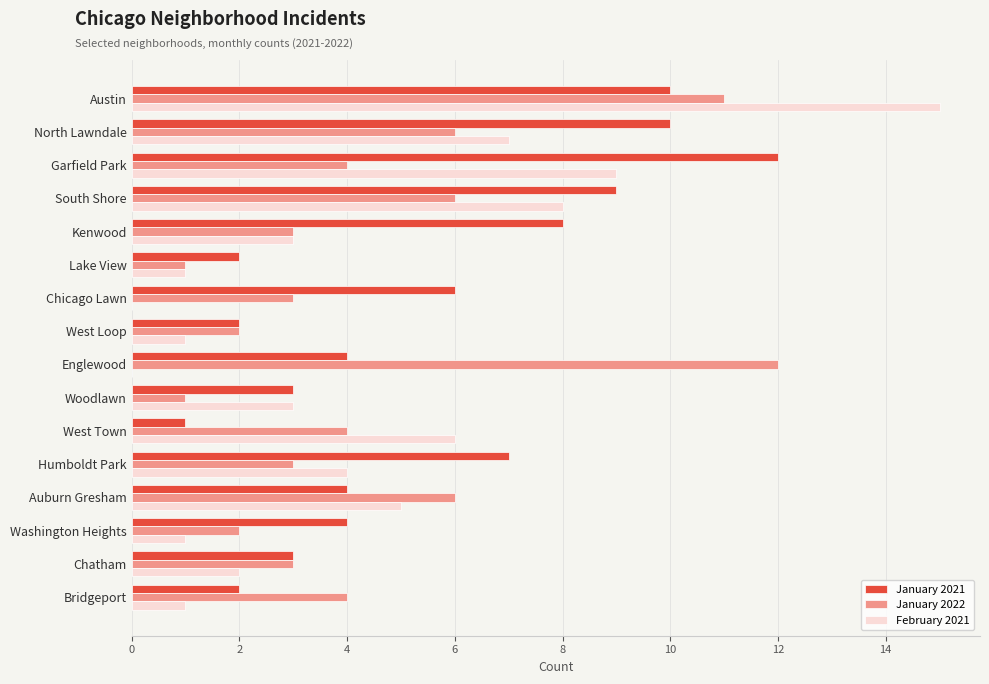

Which category has the highest value in the January 2021 series?

Garfield Park